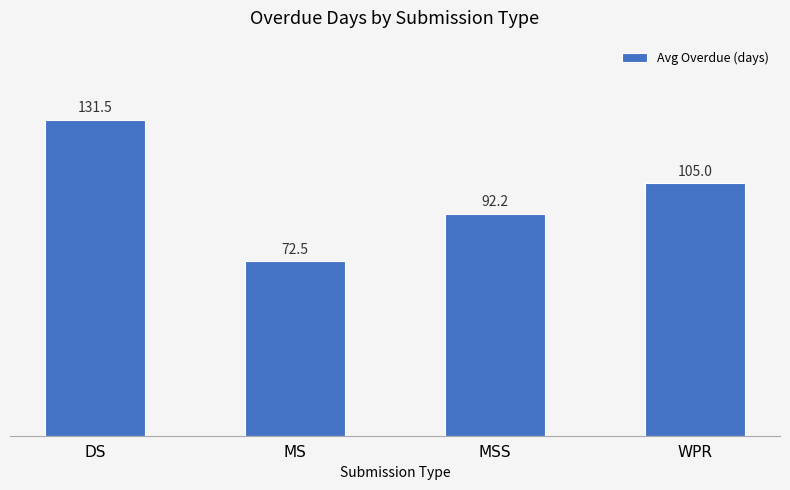

Which category has the lowest value across all series?

MS